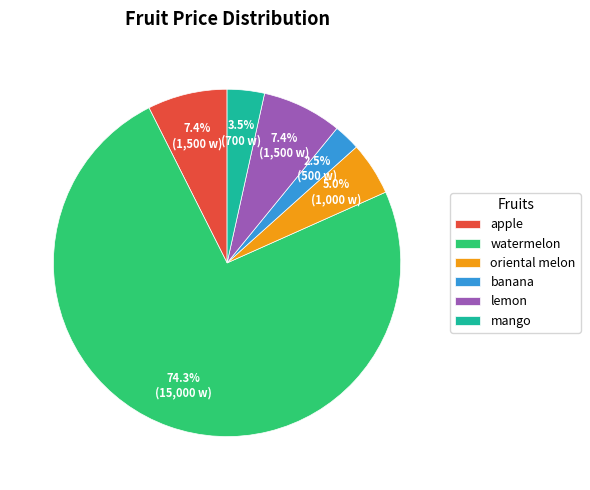

Combined, what portion of the pie is watermelon and banana?

76.7%